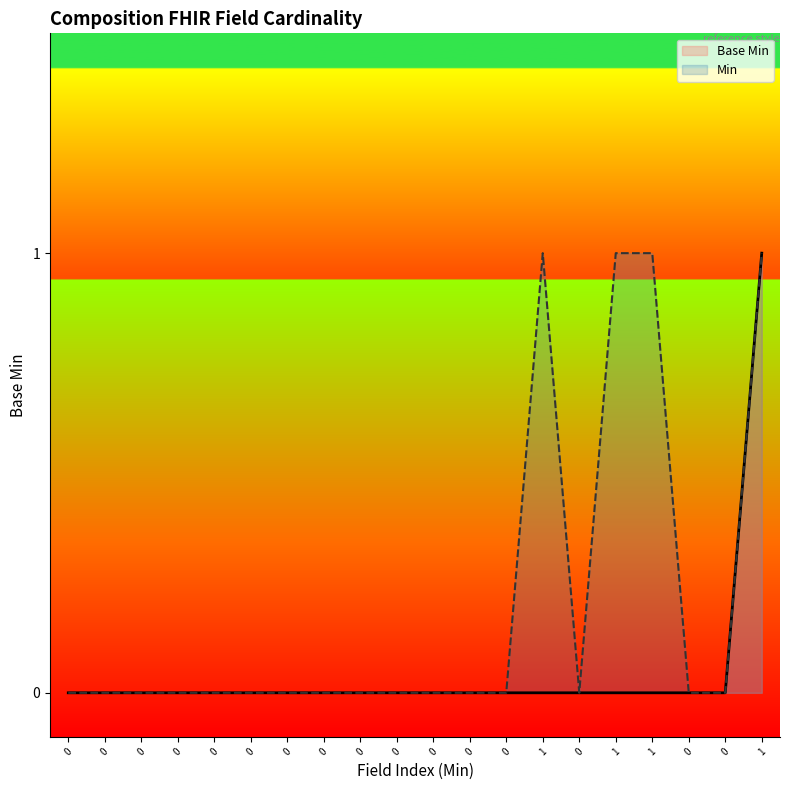

Is the value of Min at 0 greater than the value of Base Min at 0?

No